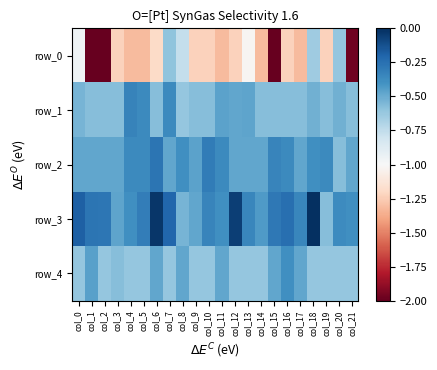

What is the difference between the row_2 values at col_6 and col_14?

0.2